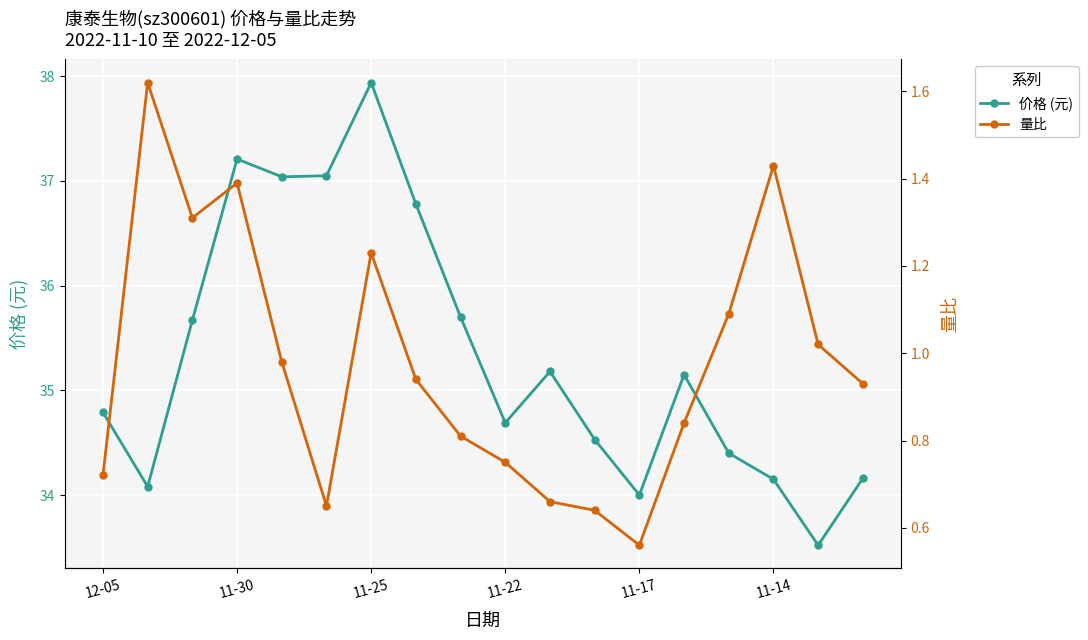

In 价格 (元), how many points are higher than both neighbors (excluding endpoints)?

4